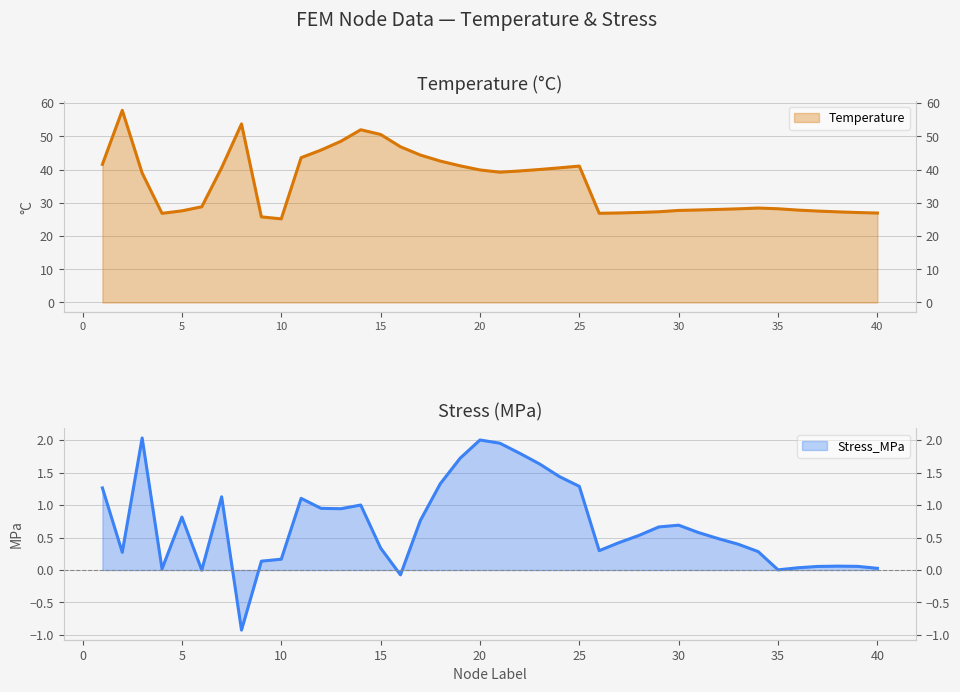

What is the difference between the maximum and minimum values in the Stress_MPa series?

3.0